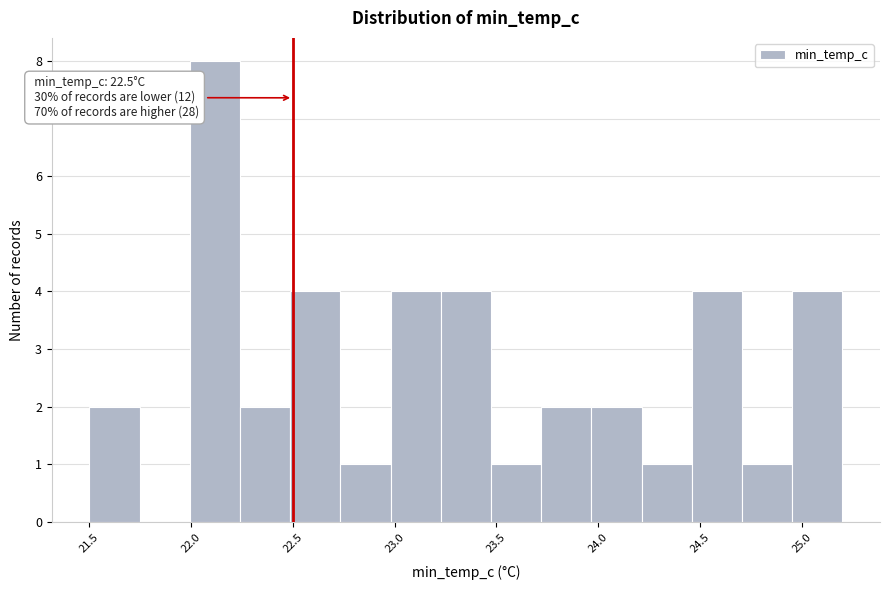

Over which range of the x-axis is the bar tallest?

22.00 to 22.25